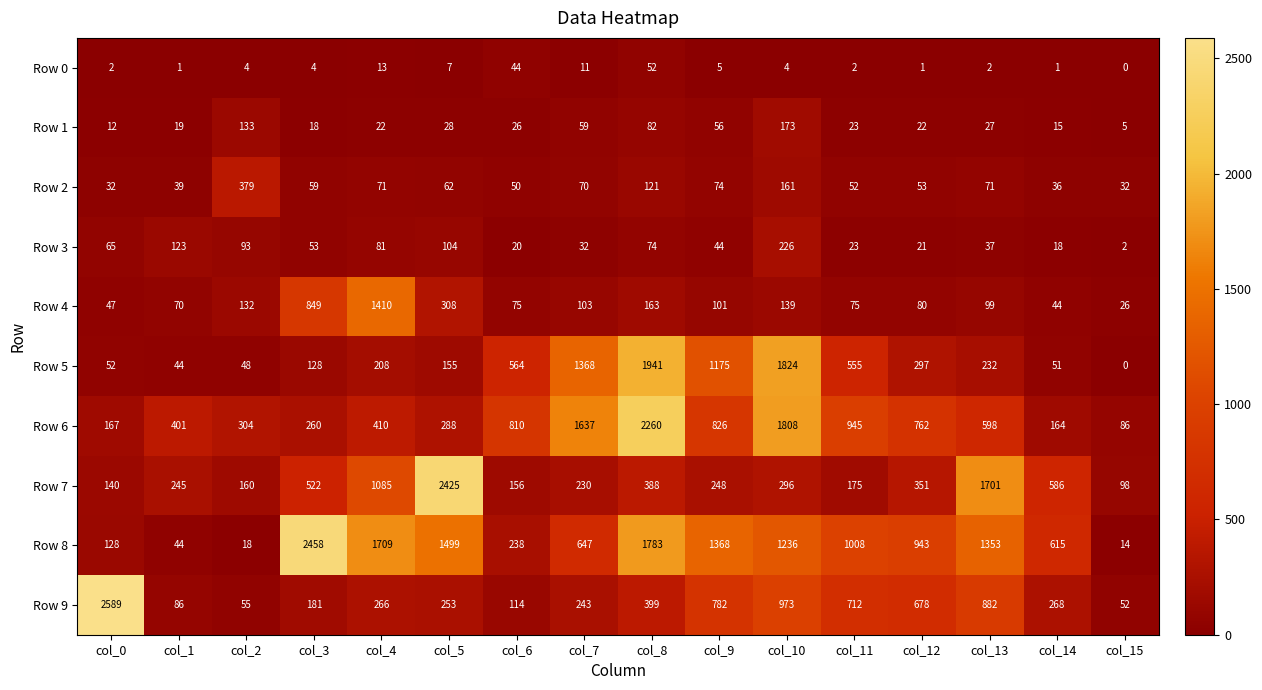

Which series has the largest range (max minus min)?

Row 9